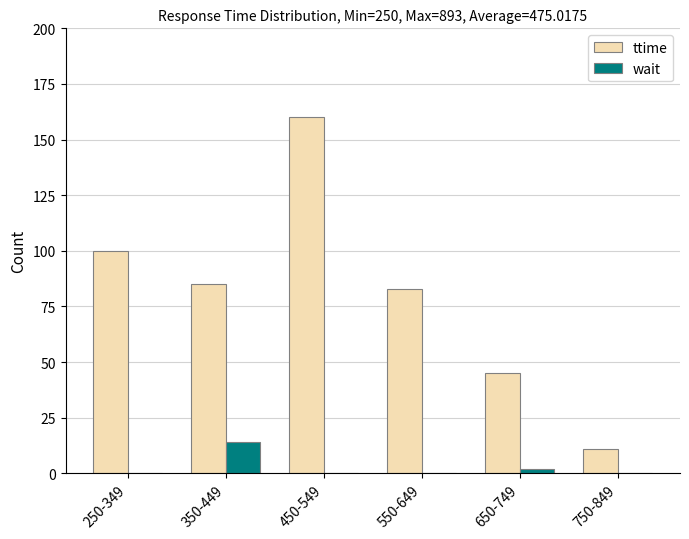

Is the value of ttime at 550-649 greater than the value of wait at 250-349?

Yes